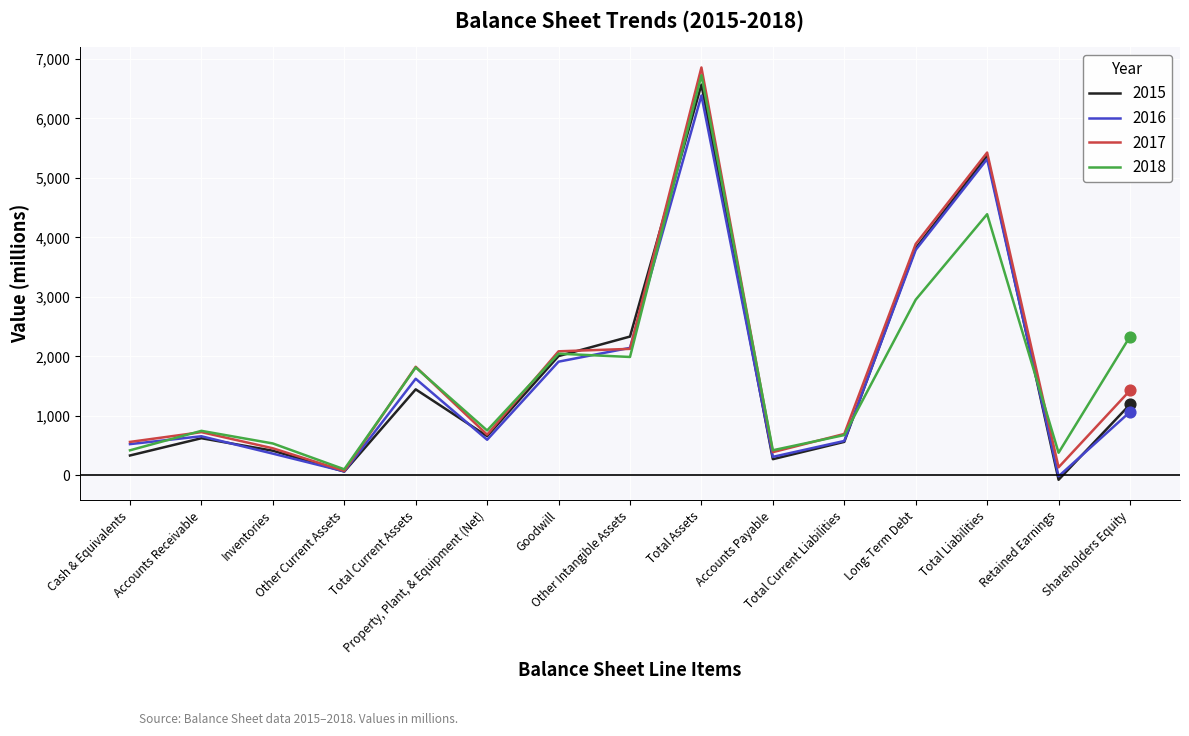

Is the value of 2015 at Property, Plant, & Equipment (Net) greater than the value of 2016 at Accounts Payable?

Yes